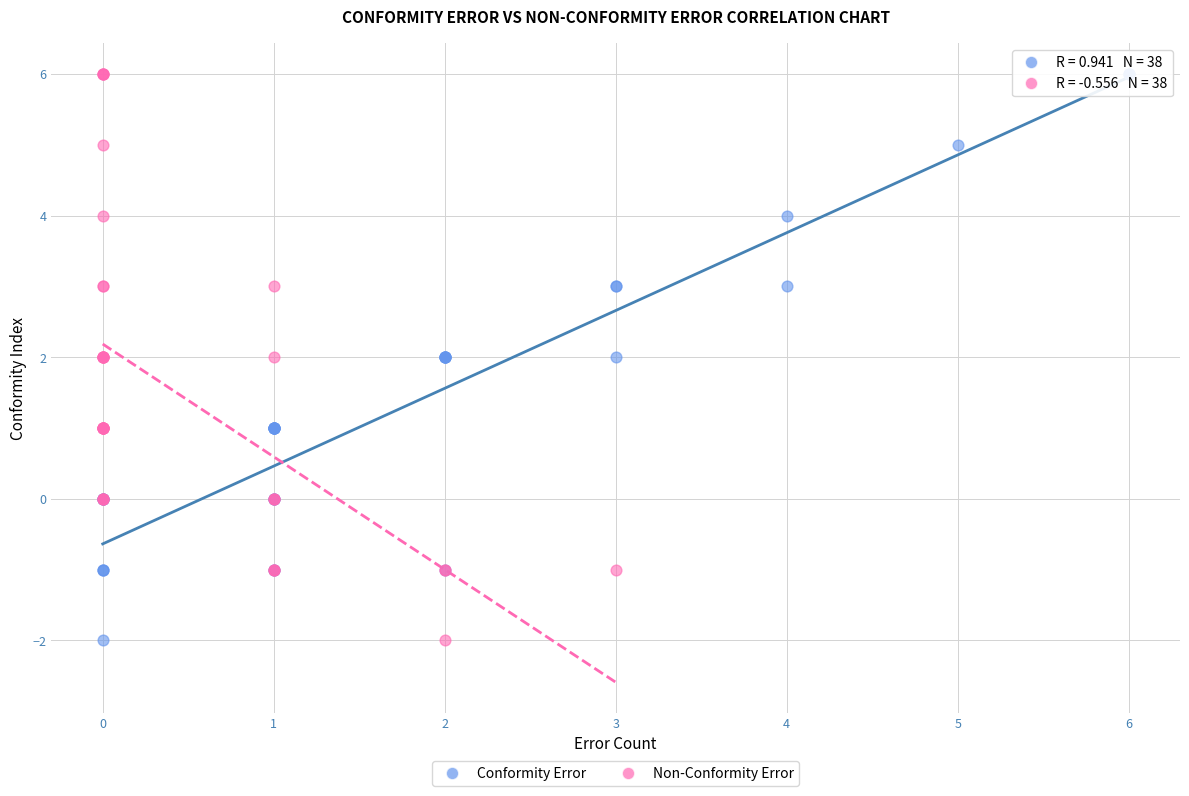

What are all the series names shown in the legend?

Conformity Error, Non-Conformity Error